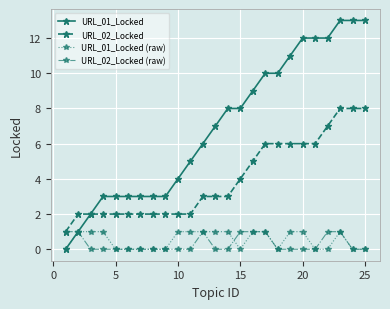

What is the greatest value displayed?

13